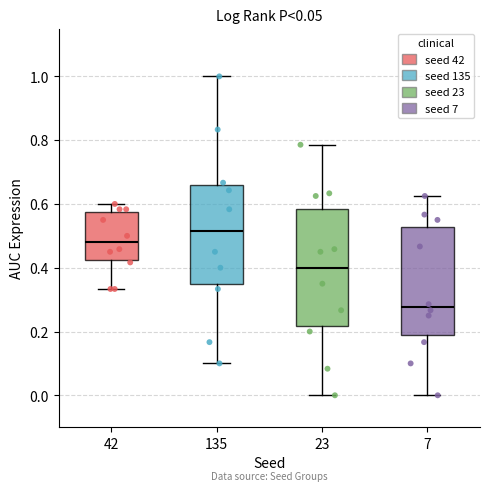

Comparing the boxes themselves (not the whiskers), which one is the tallest?

23